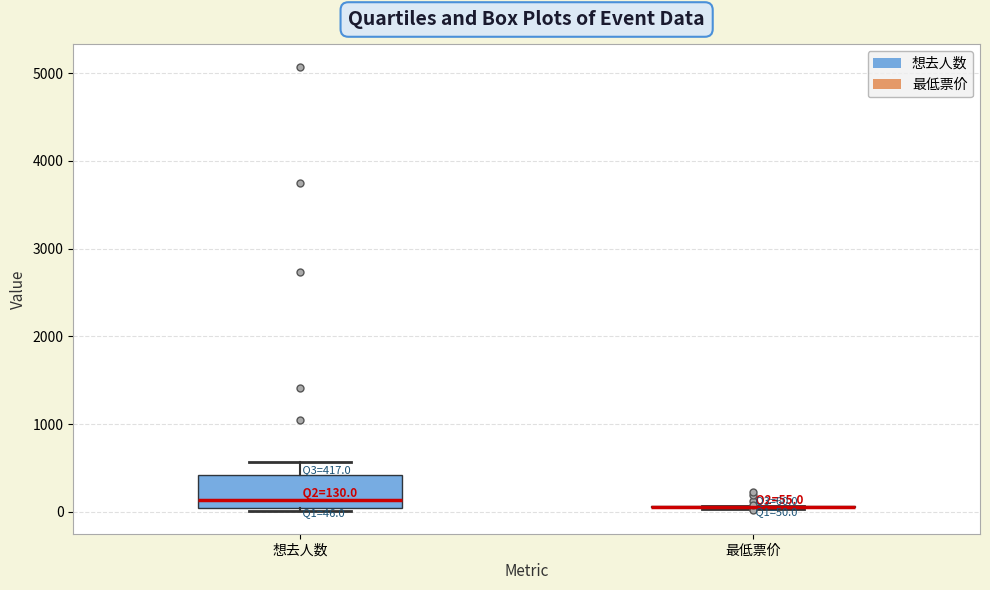

Comparing the boxes themselves (not the whiskers), which one is the tallest?

想去人数